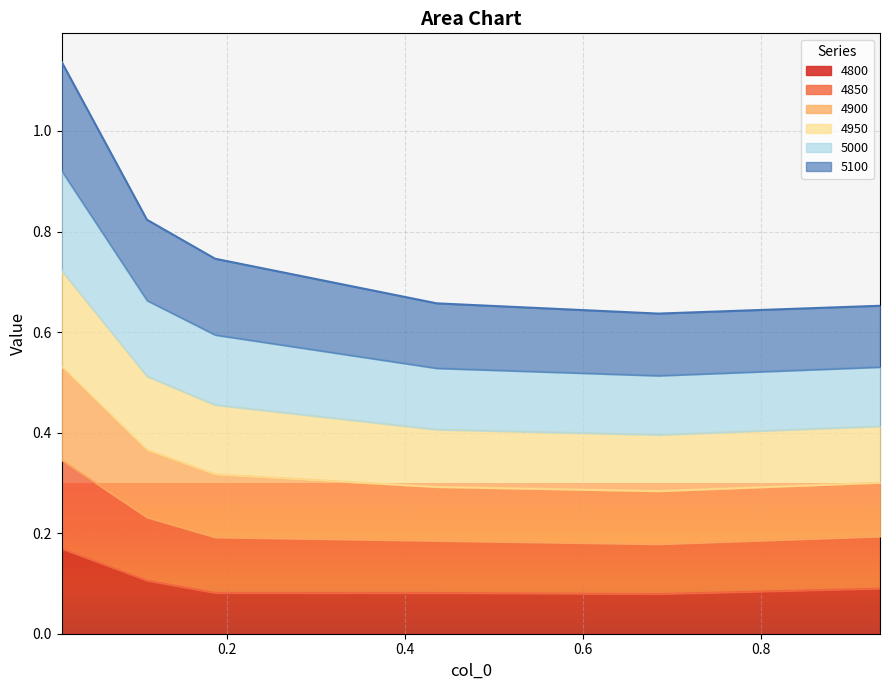

True or false: 4900 and 4800 cross at least once.

False